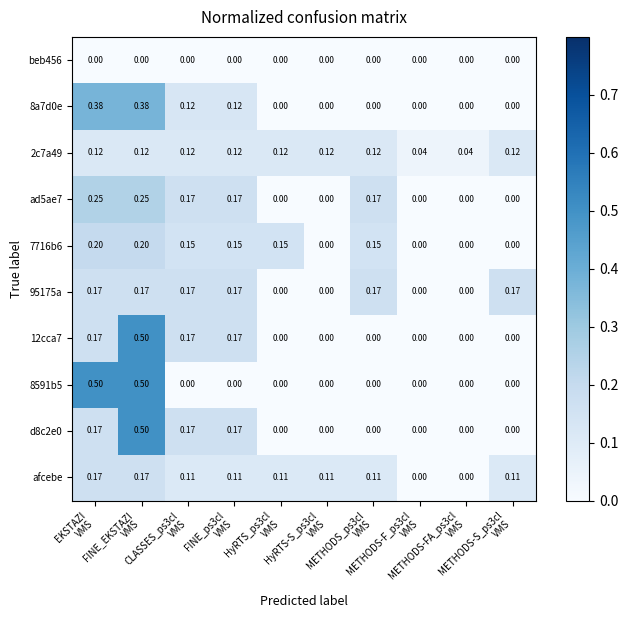

Count the number of data series in this chart.

10